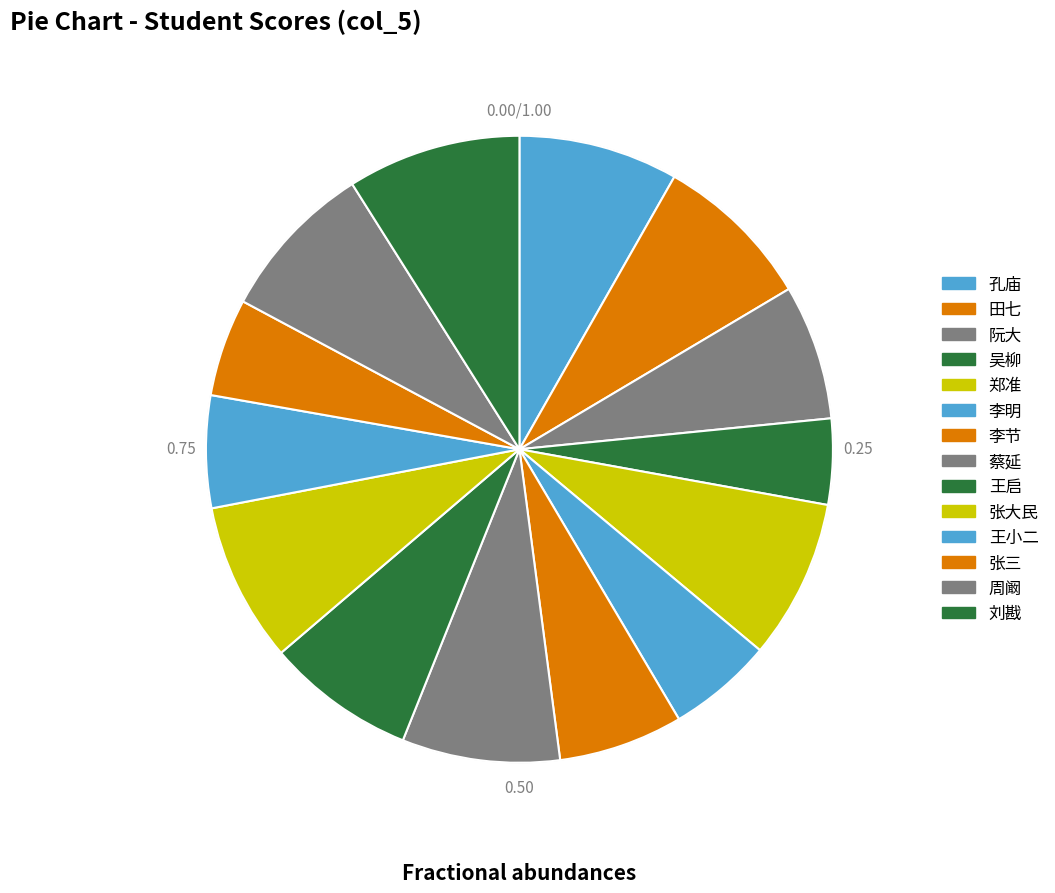

Between 李明 and 张大民, which is larger?

张大民